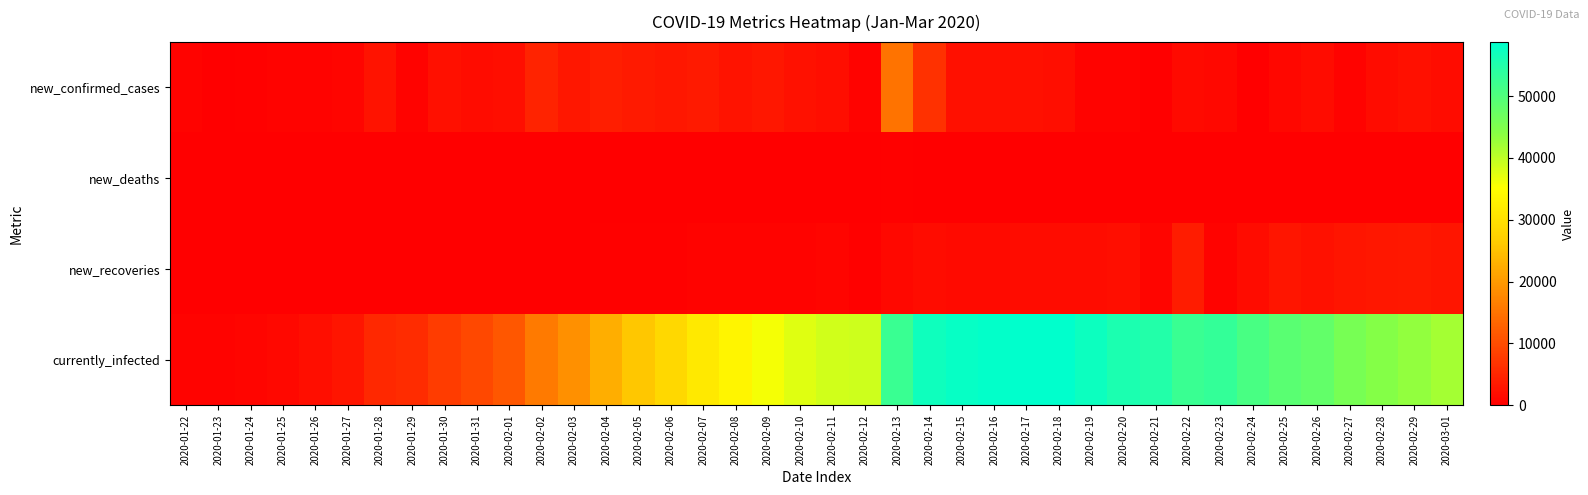

Which series has the largest total across all categories?

currently_infected